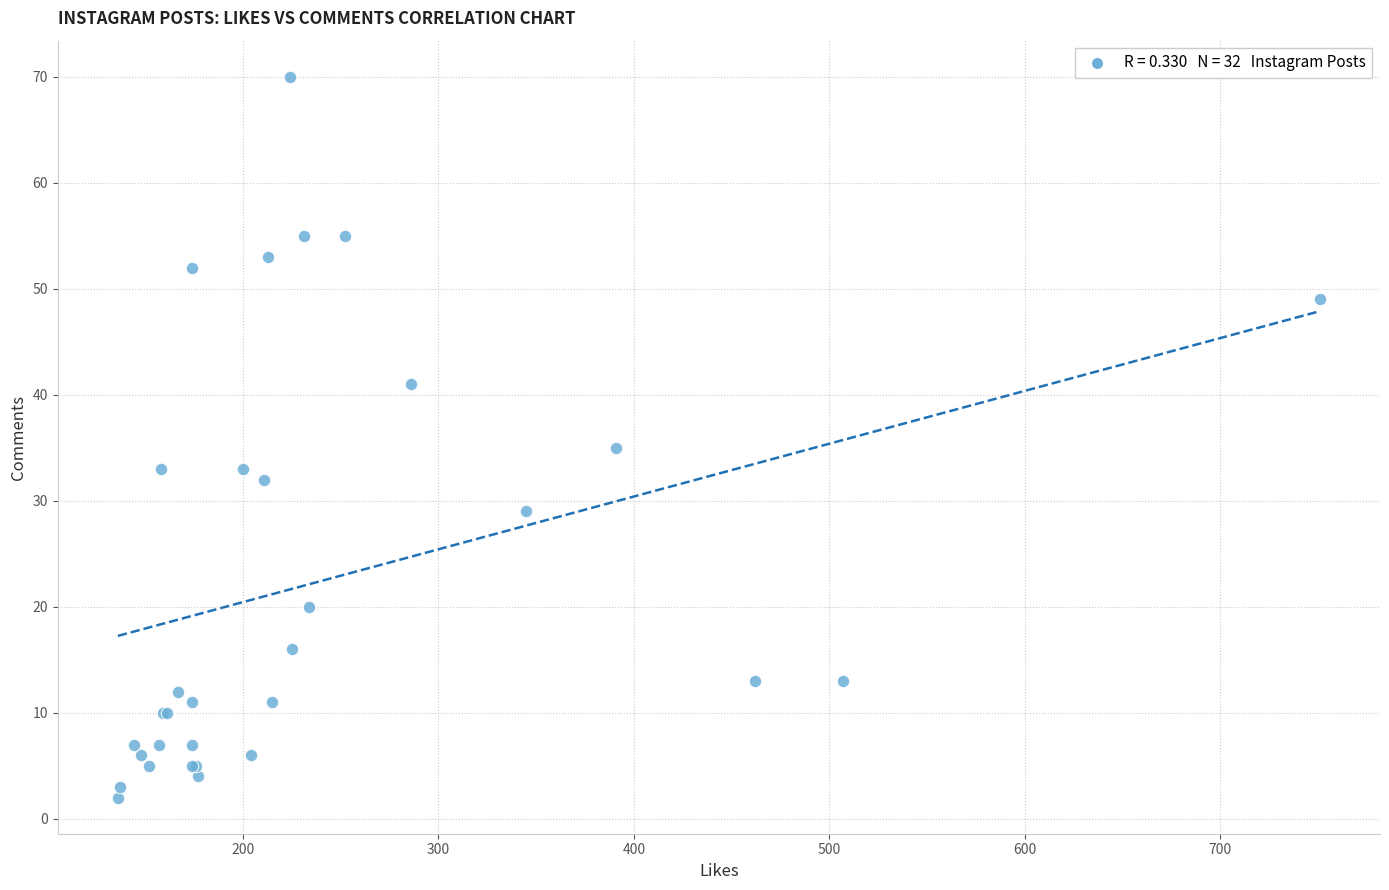

What Y value in the scatter plot is closest to 36?

35